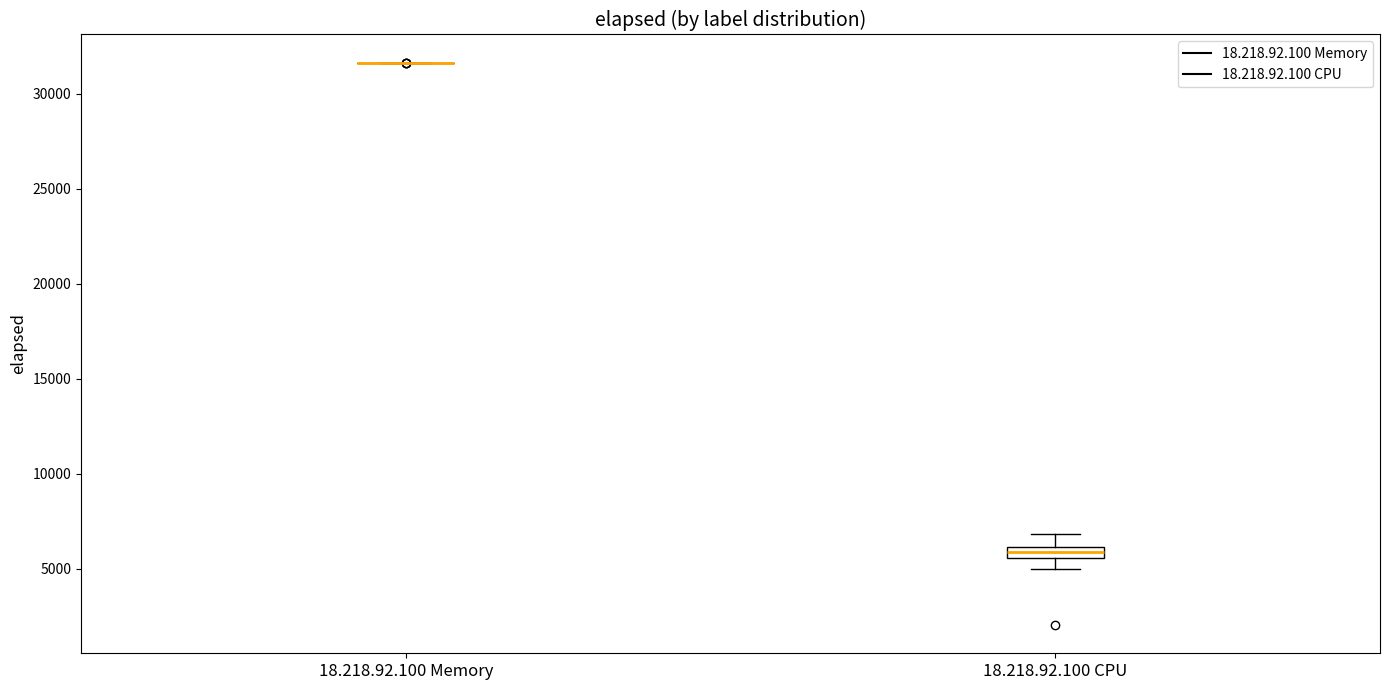

Comparing the boxes themselves (not the whiskers), which one is the tallest?

18.218.92.100 CPU